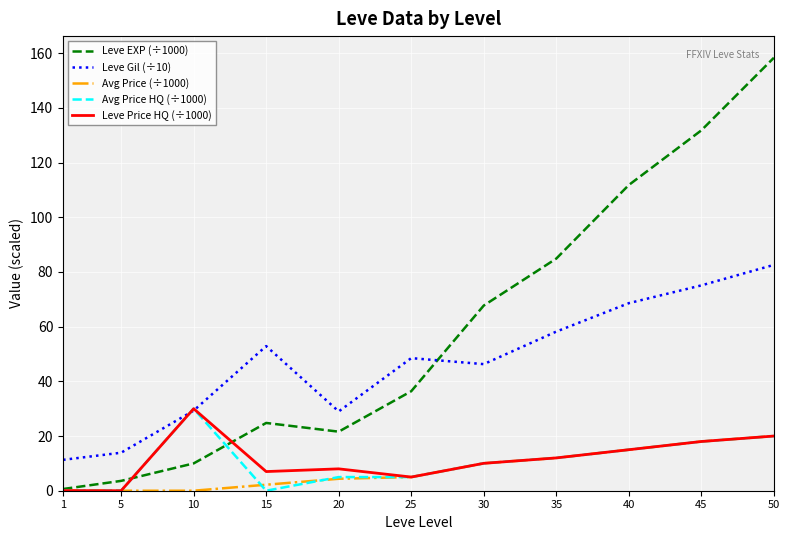

True or false: Leve Gil (÷10) has a value of 52.9 at 15.

True